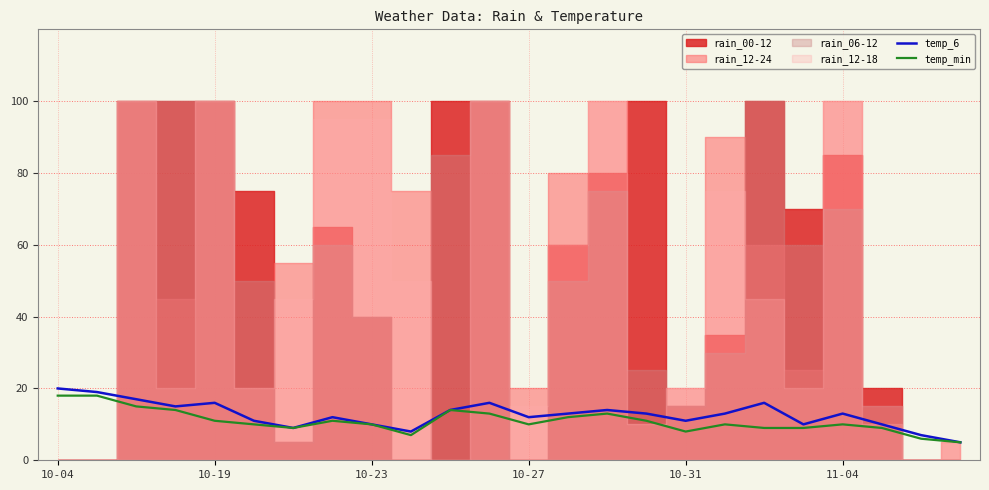

What position from the left is 10?

11